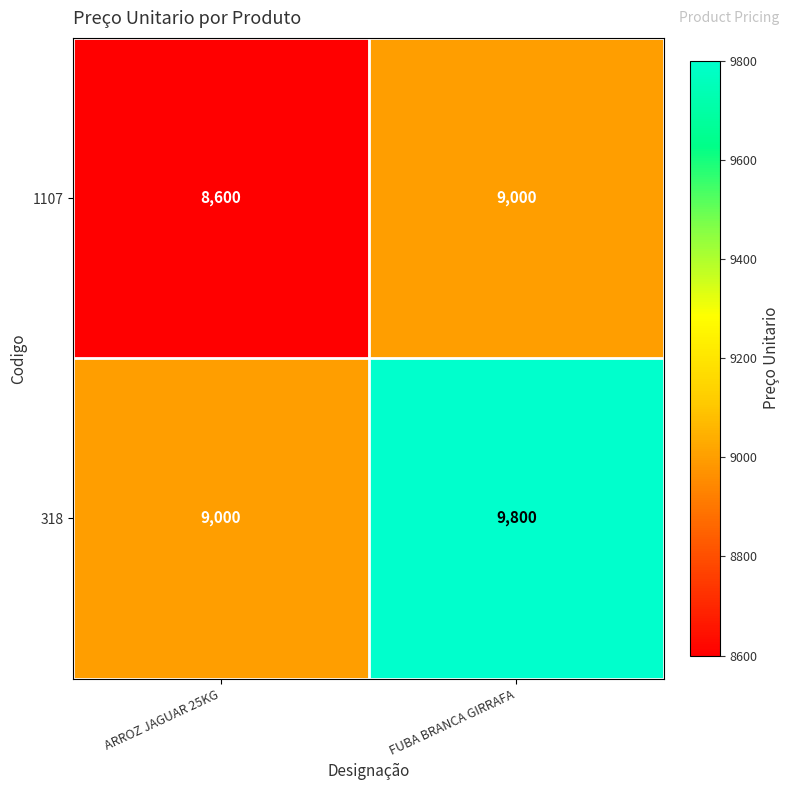

The value of 318 at ARROZ JAGUAR 25KG is 9000. True or false?

True